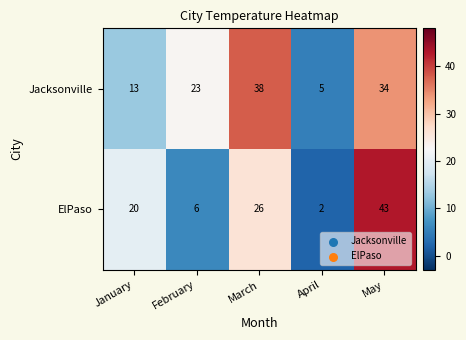

At May, list the series in order from largest to smallest.

ElPaso, Jacksonville